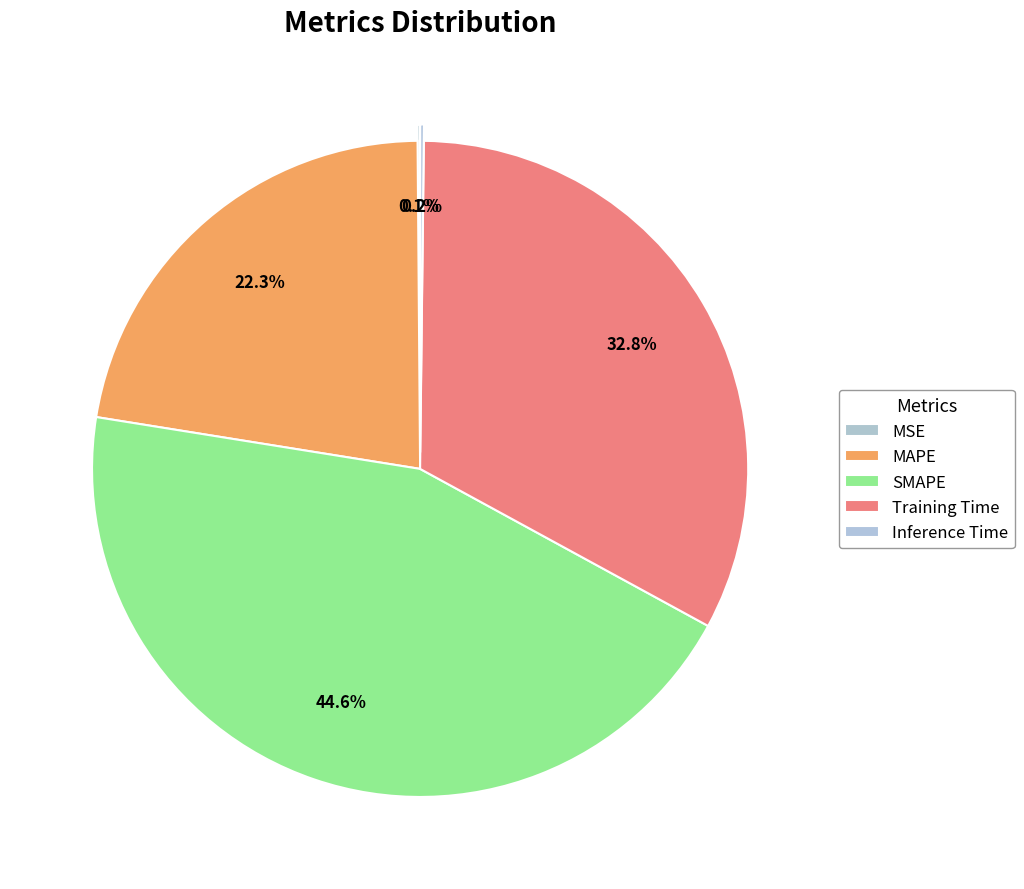

True or false: Training Time accounts for 33% of the total.

True